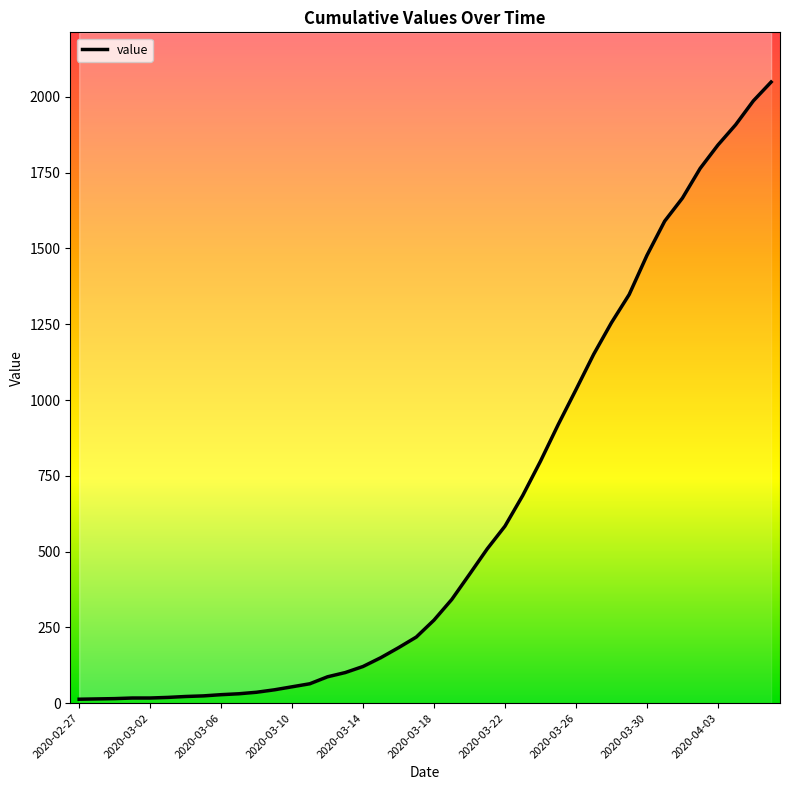

Reading left to right, list all the values displayed in this chart.

2020-02-27=13	2020-02-28=14	2020-02-29=15	2020-03-01=17	2020-03-02=17	2020-03-03=19	2020-03-04=22	2020-03-05=24	2020-03-06=28	2020-03-07=31	2020-03-08=36	2020-03-09=44	2020-03-10=54	2020-03-11=64	2020-03-12=87	2020-03-13=101	2020-03-14=121	2020-03-15=150	2020-03-16=183	2020-03-17=218	2020-03-18=274	2020-03-19=342	2020-03-20=425	2020-03-21=509	2020-03-22=584	2020-03-23=685	2020-03-24=798	2020-03-25=919	2020-03-26=1034	2020-03-27=1151	2020-03-28=1255	2020-03-29=1348	2020-03-30=1477	2020-03-31=1590	2020-04-01=1666	2020-04-02=1764	2020-04-03=1841	2020-04-04=1908	2020-04-05=1987	2020-04-06=2049